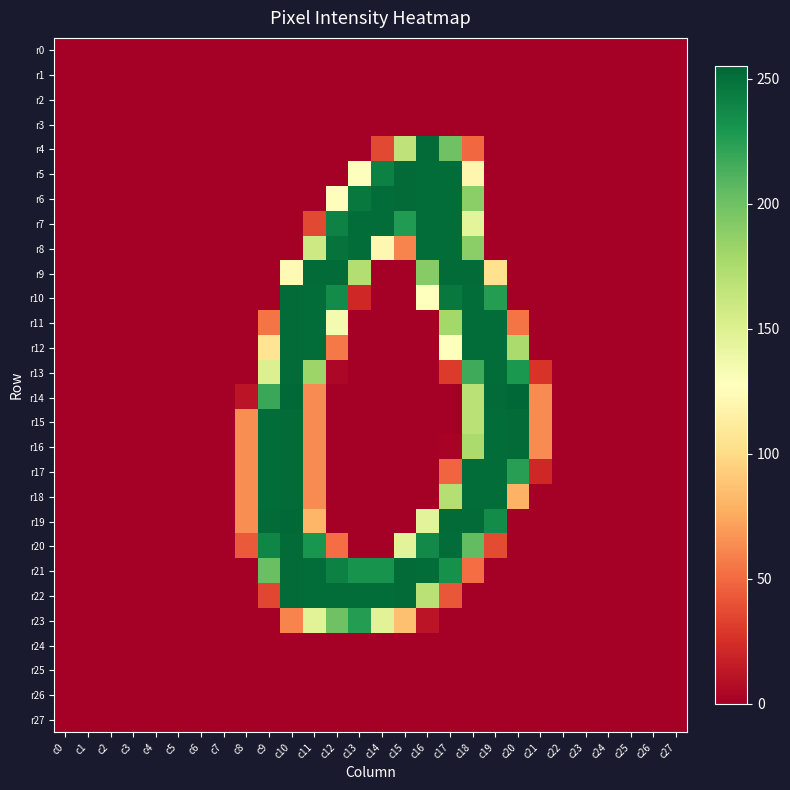

What is the total value across all series at c19?

2620